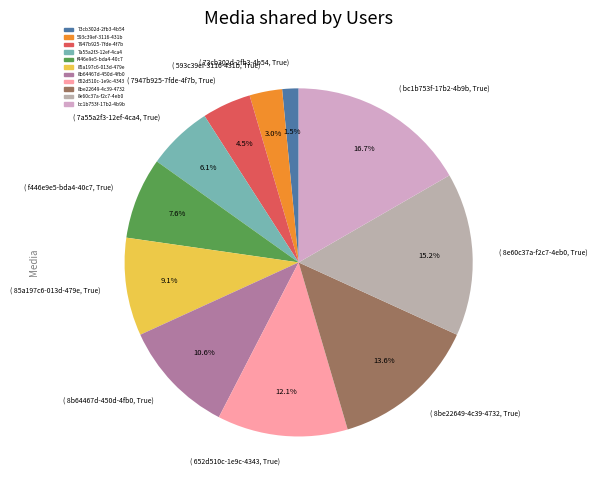

Does ( 8be22649-4c39-4732, True) account for over 50% of the chart?

No